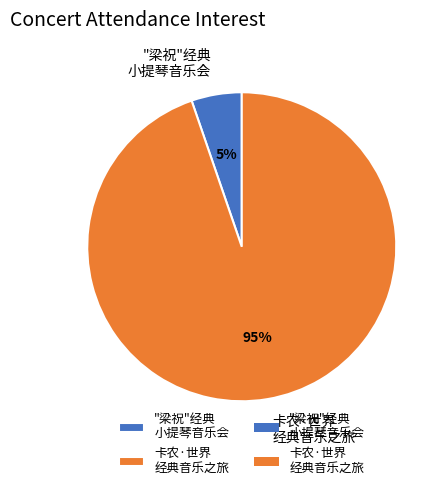

Which has a higher value, "梁祝"经典 小提琴音乐会 or 卡农·世界 经典音乐之旅?

卡农·世界 经典音乐之旅